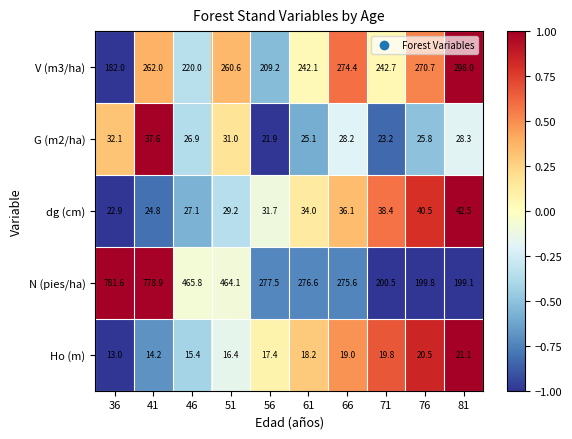

What is the total value across all series at 36?

1031.6